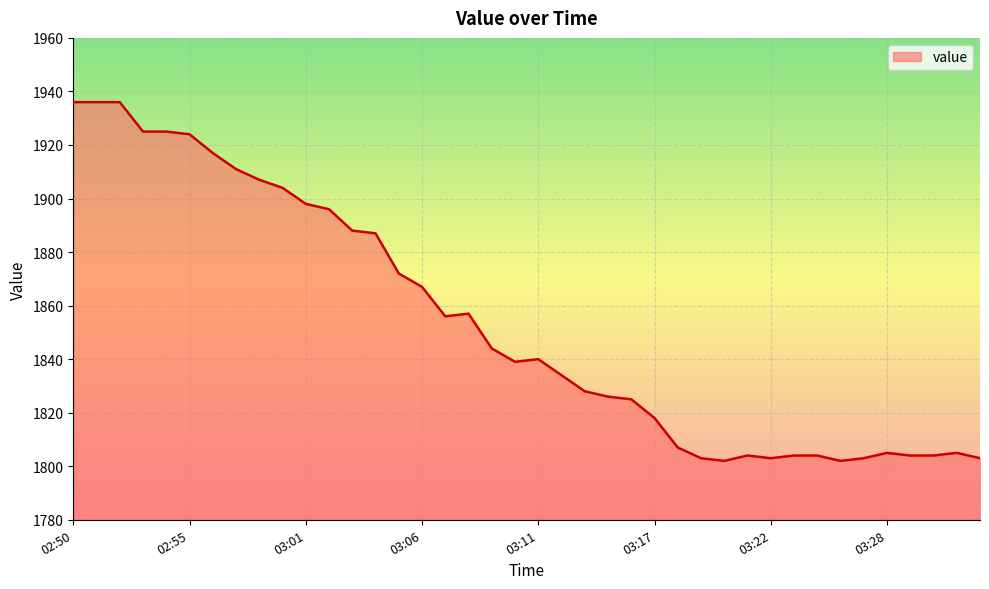

What is the difference between the maximum and minimum values?

134